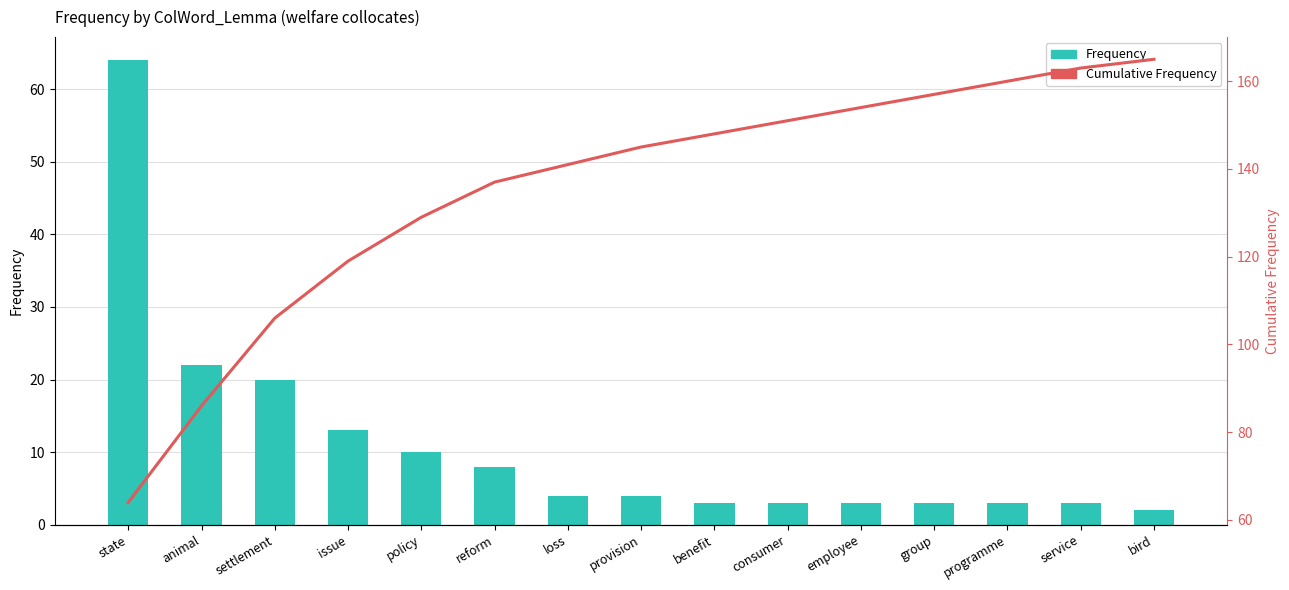

Rank the series by their average value, from highest to lowest.

Cumulative Frequency, Frequency